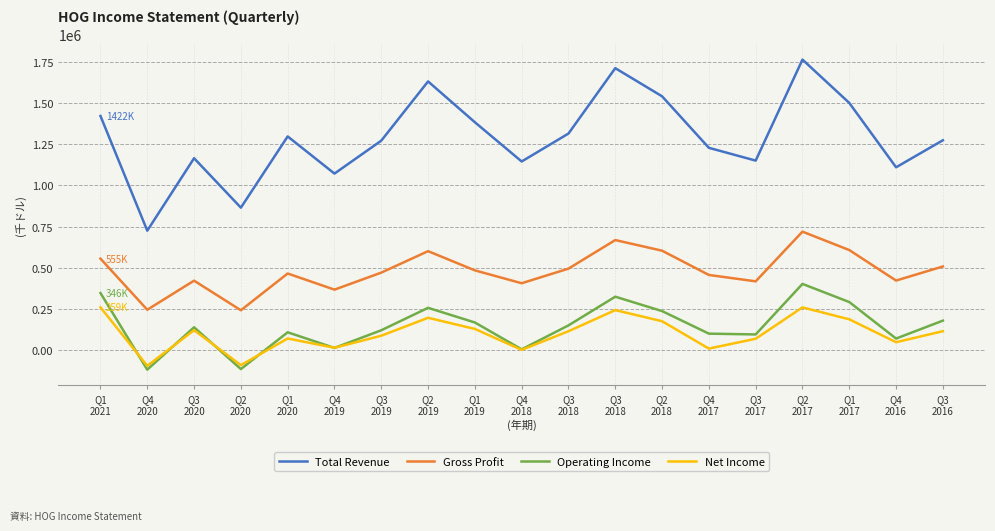

Between Q3
2019 and Q4
2017, which series saw the biggest shift?

Net Income